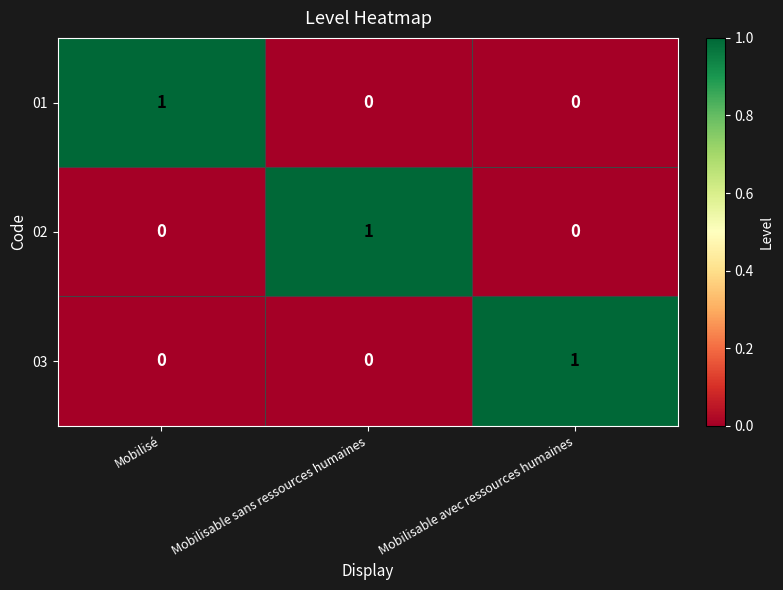

True or false: 03 has a value of 0 at Mobilisable sans ressources humaines.

True